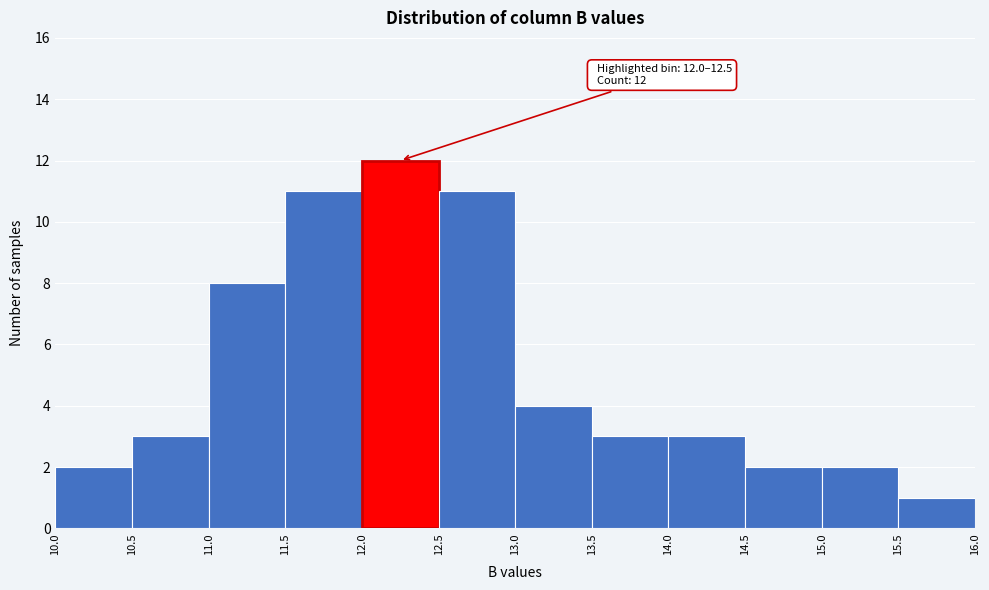

Which range on the x-axis has the tallest bar?

12.0 to 12.5